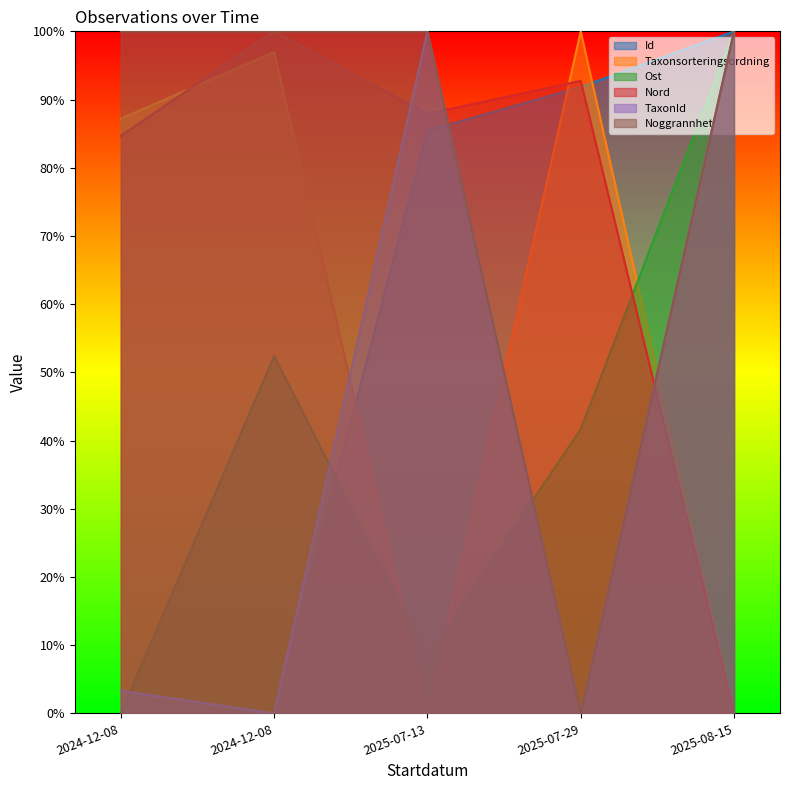

What are all the series names shown in the legend?

Id, Taxonsorteringsordning, Ost, Nord, TaxonId, Noggrannhet